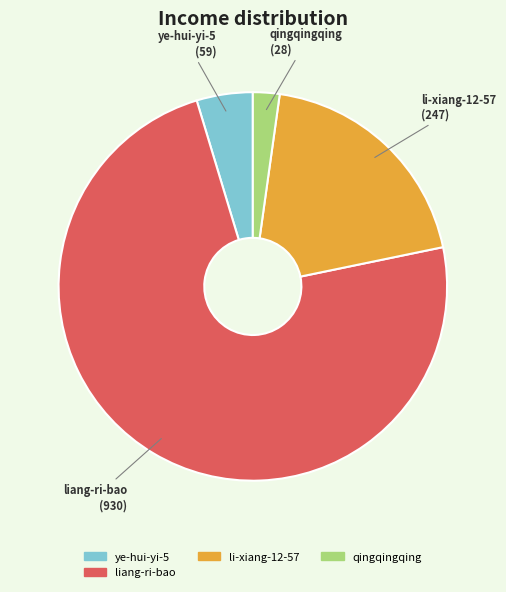

Is there a majority slice in this chart?

Yes